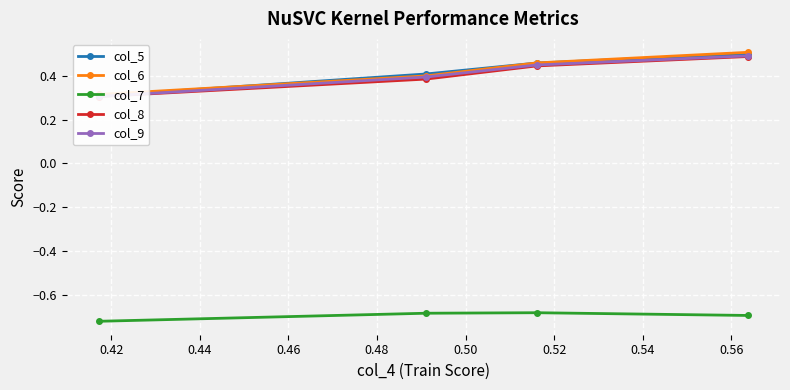

In col_7, how many points are higher than both neighbors (excluding endpoints)?

1